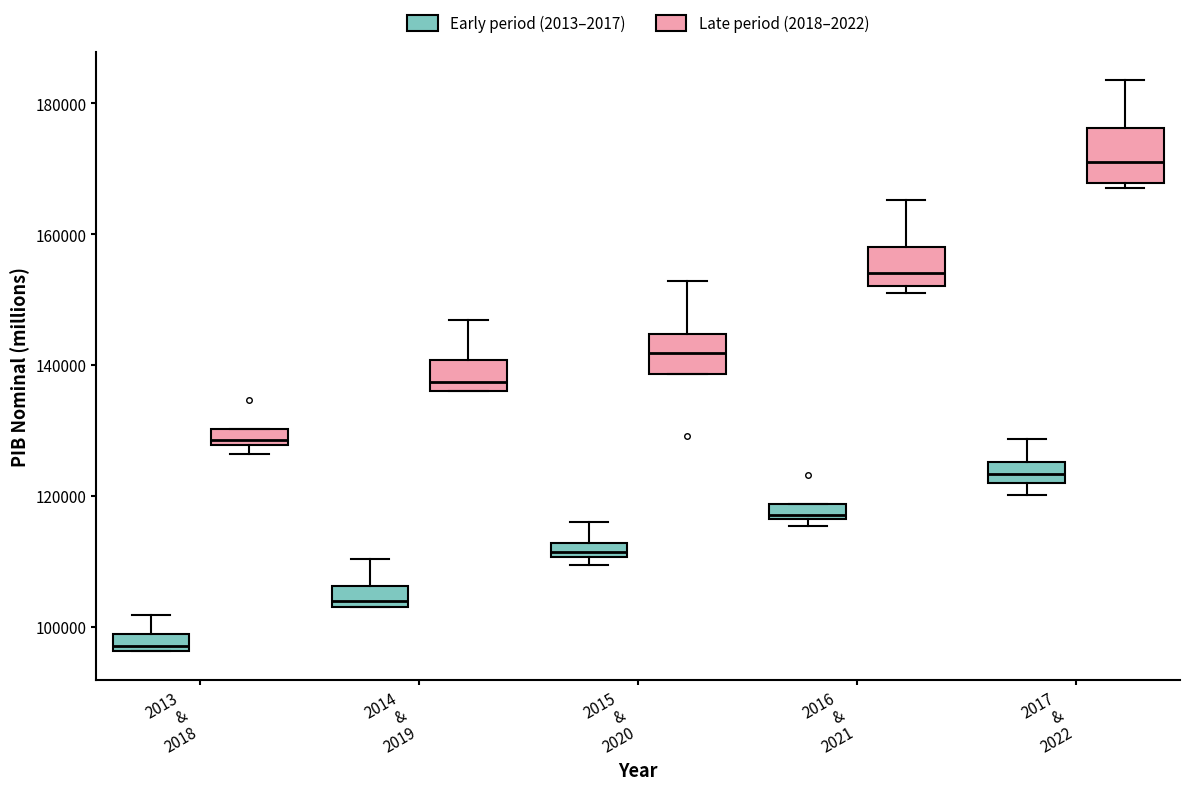

Comparing the boxes themselves (not the whiskers), which one is the tallest?

2017 & 2022 (Late period (2018–2022))